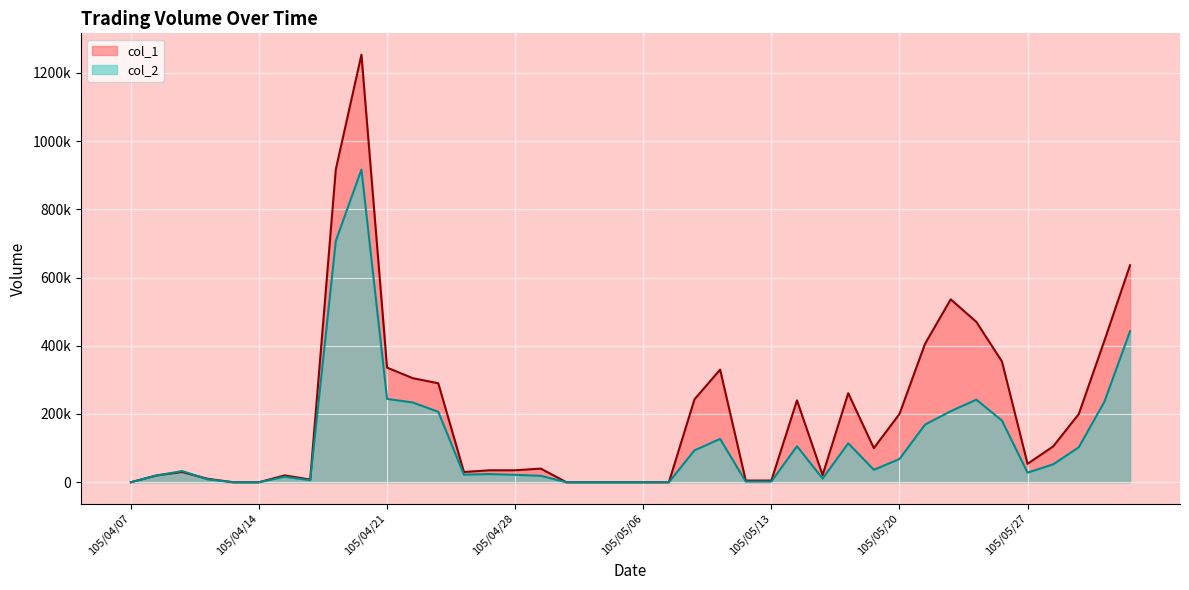

What is the greatest value displayed?

1253000